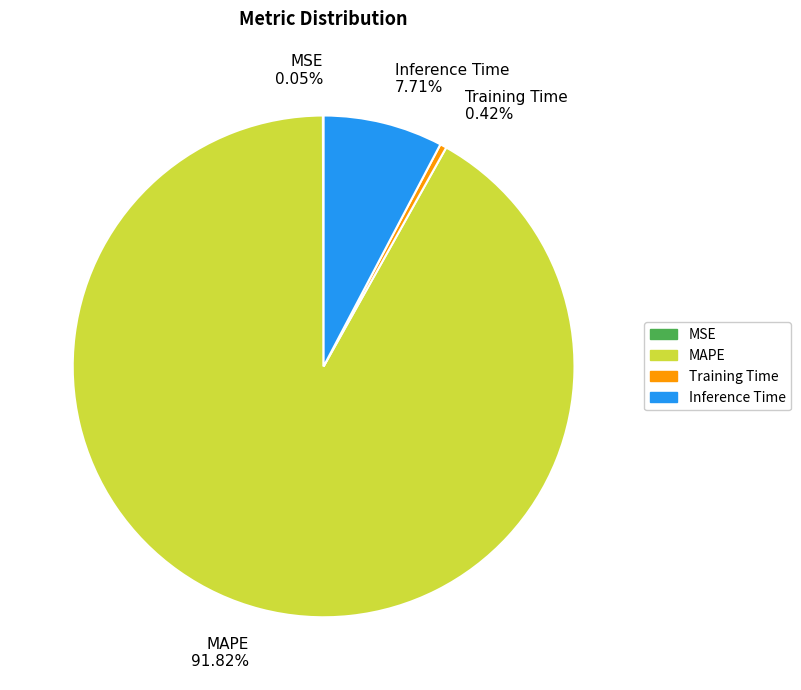

Is Inference Time the majority of the pie?

No